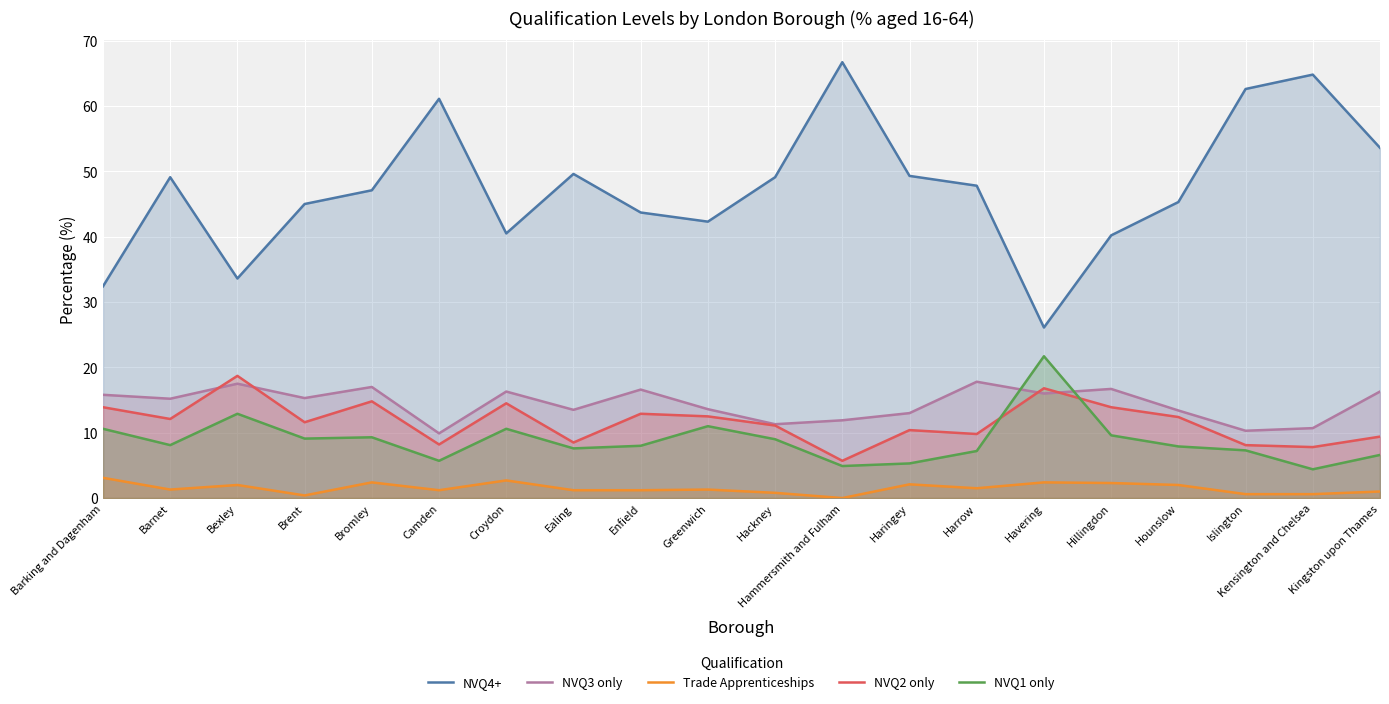

What is the spread (max minus min) of values at Barnet?

47.8